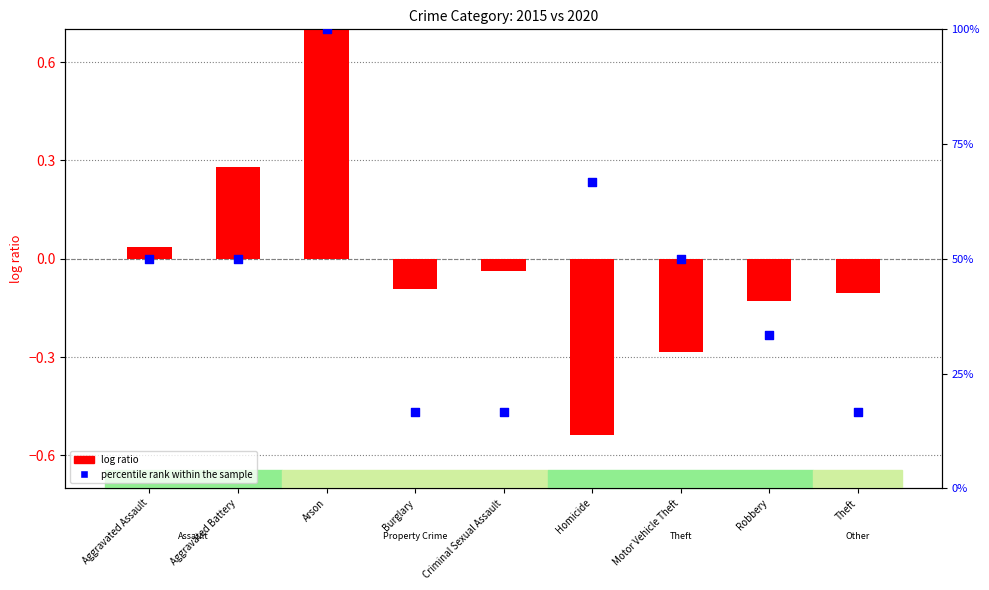

Which series has the widest spread of Y values?

percentile rank within the sample